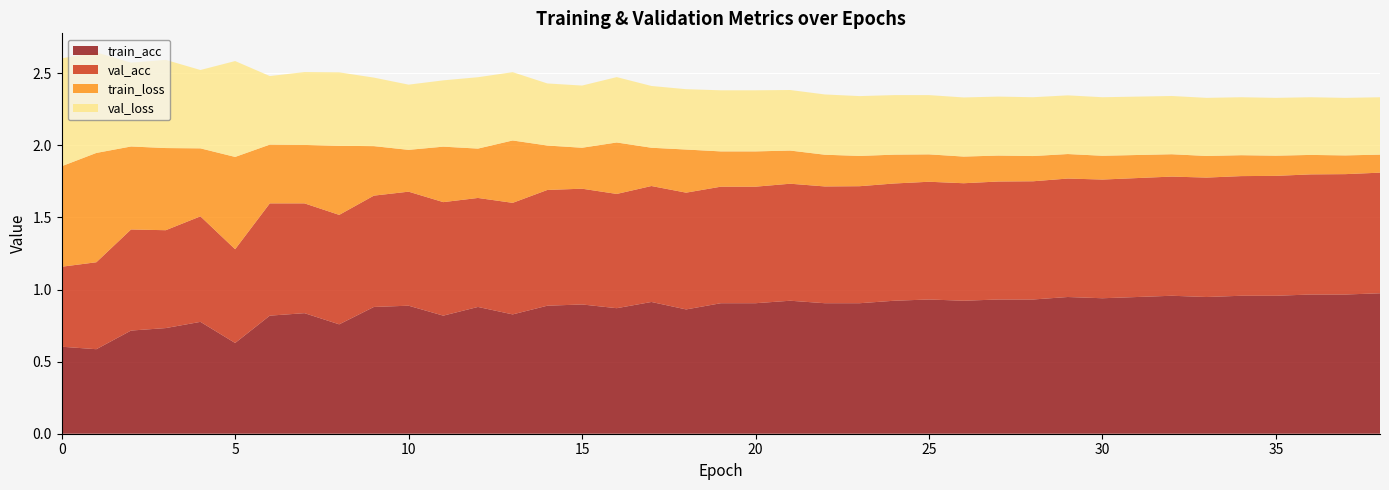

Reading left to right, extract all data points from this chart.

train_acc: 0.6	0.6	0.7	0.7	0.8	0.6	0.8	0.8	0.8	0.9	0.9	0.8	0.9	0.8	0.9	0.9	0.9	0.9	0.9	0.9	0.9	0.9	0.9	0.9	0.9	0.9	0.9	0.9	0.9	0.9	0.9	0.9	1.0	0.9	1.0	1.0	1.0	1.0	1.0
val_acc: 0.6	0.6	0.7	0.7	0.7	0.7	0.8	0.8	0.8	0.8	0.8	0.8	0.8	0.8	0.8	0.8	0.8	0.8	0.8	0.8	0.8	0.8	0.8	0.8	0.8	0.8	0.8	0.8	0.8	0.8	0.8	0.8	0.8	0.8	0.8	0.8	0.8	0.8	0.8
train_loss: 0.7	0.8	0.6	0.6	0.5	0.6	0.4	0.4	0.5	0.3	0.3	0.4	0.3	0.4	0.3	0.3	0.4	0.3	0.3	0.2	0.2	0.2	0.2	0.2	0.2	0.2	0.2	0.2	0.2	0.2	0.2	0.2	0.2	0.1	0.1	0.1	0.1	0.1	0.1
val_loss: 0.7	0.7	0.6	0.6	0.5	0.7	0.5	0.5	0.5	0.5	0.5	0.5	0.5	0.5	0.4	0.4	0.5	0.4	0.4	0.4	0.4	0.4	0.4	0.4	0.4	0.4	0.4	0.4	0.4	0.4	0.4	0.4	0.4	0.4	0.4	0.4	0.4	0.4	0.4